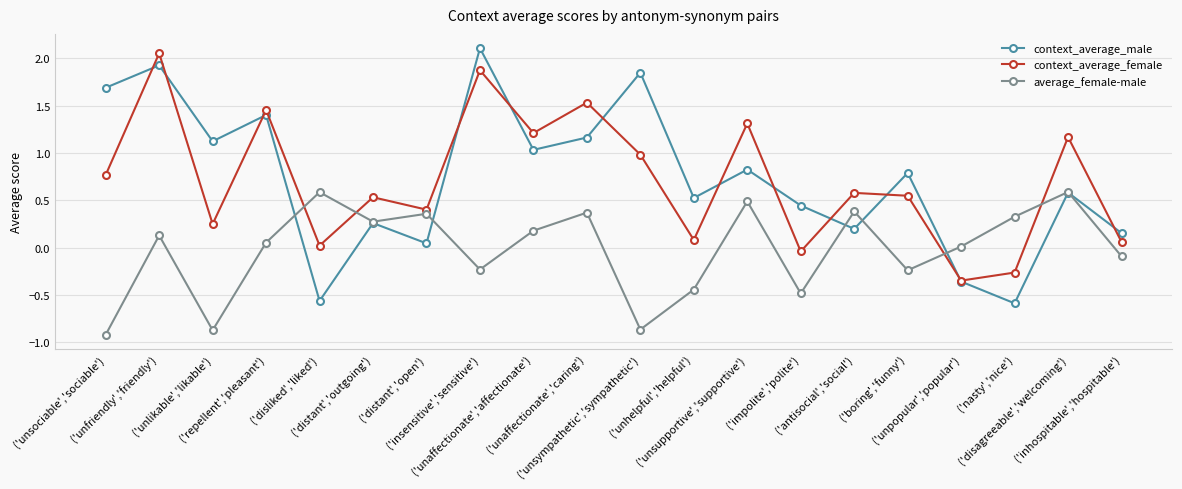

Is it true that context_average_female equals 0.4 at ('distant','open')?

True